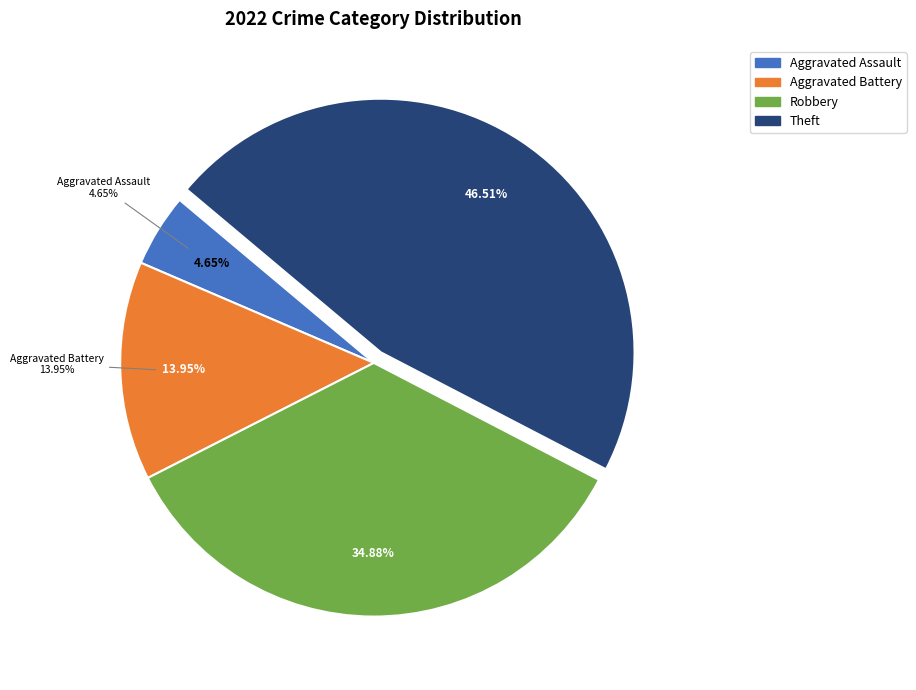

Is Aggravated Battery the majority of the pie?

No